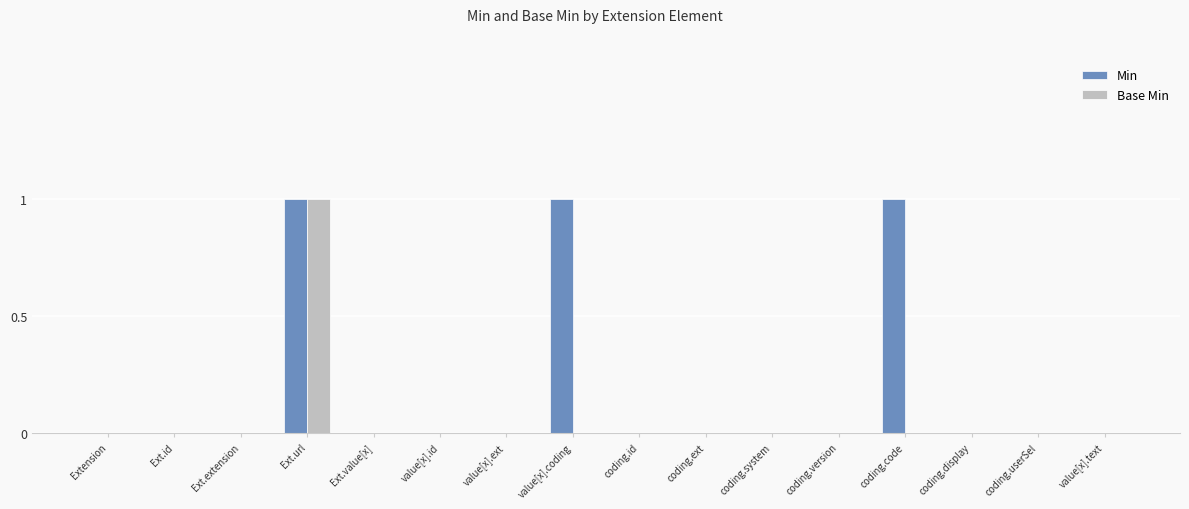

Is it true that Min equals 0 at value[x].id?

True